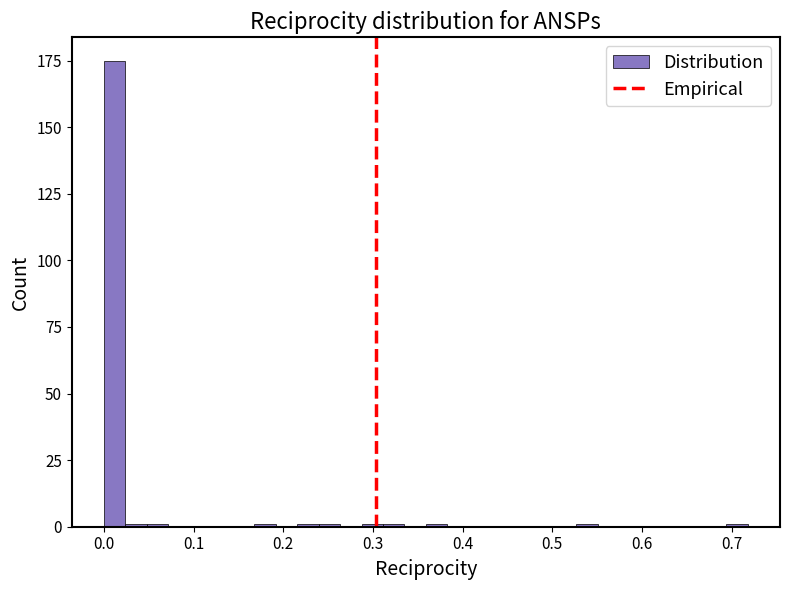

Around what value on the x-axis is the tallest bar? Give the approximate position of its centre, as read against the axis.

0.01